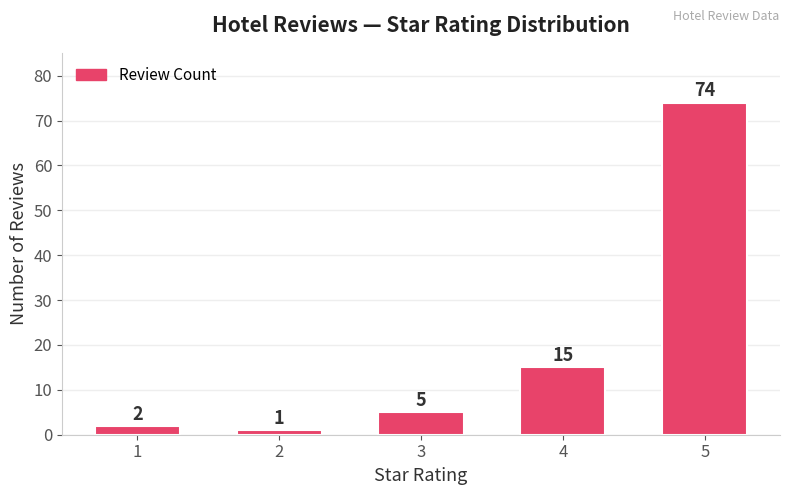

Reading left to right, list all the values displayed in this chart.

2	1	5	15	74